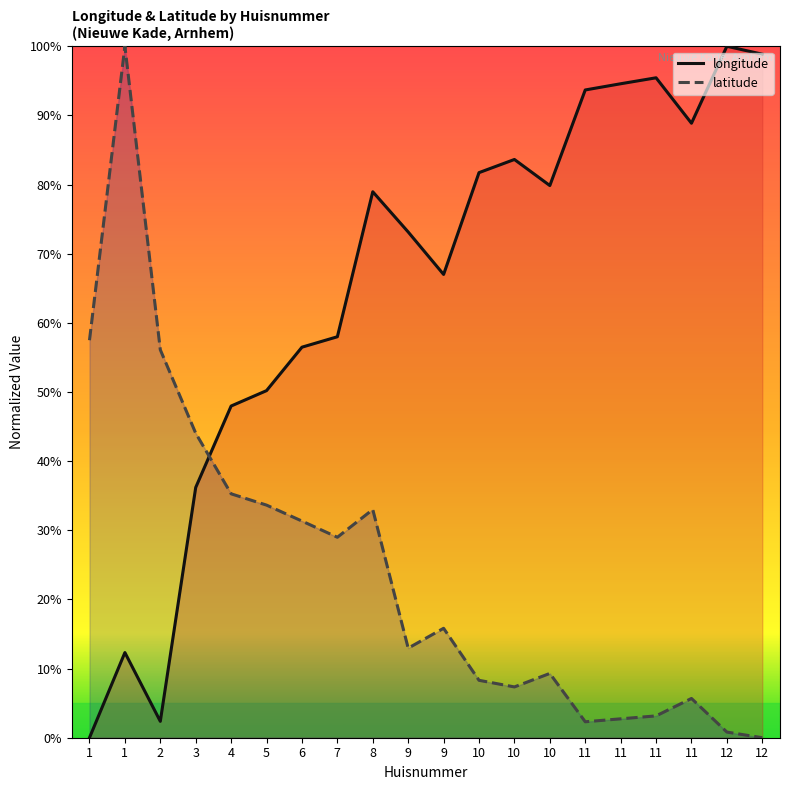

How many positive values does the latitude series have?

19